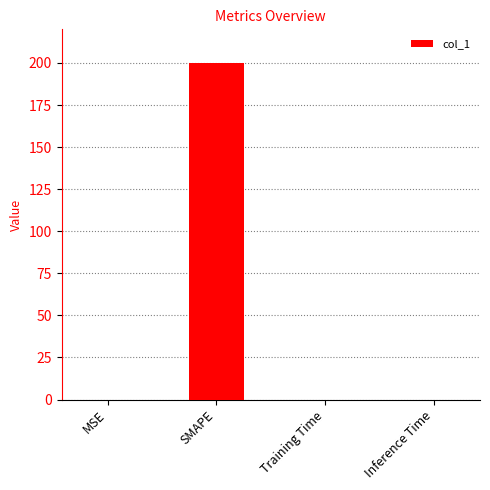

What is the sum of all values?

200.0